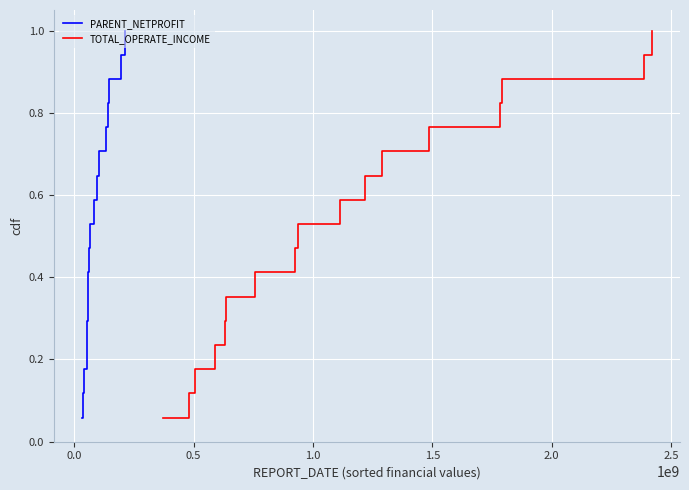

What is the minimum value shown in the chart?

0.1